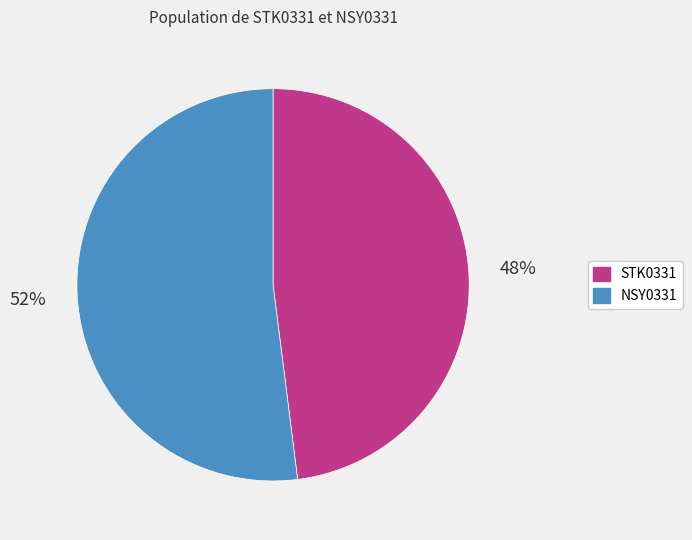

How many slices are in this pie chart?

2